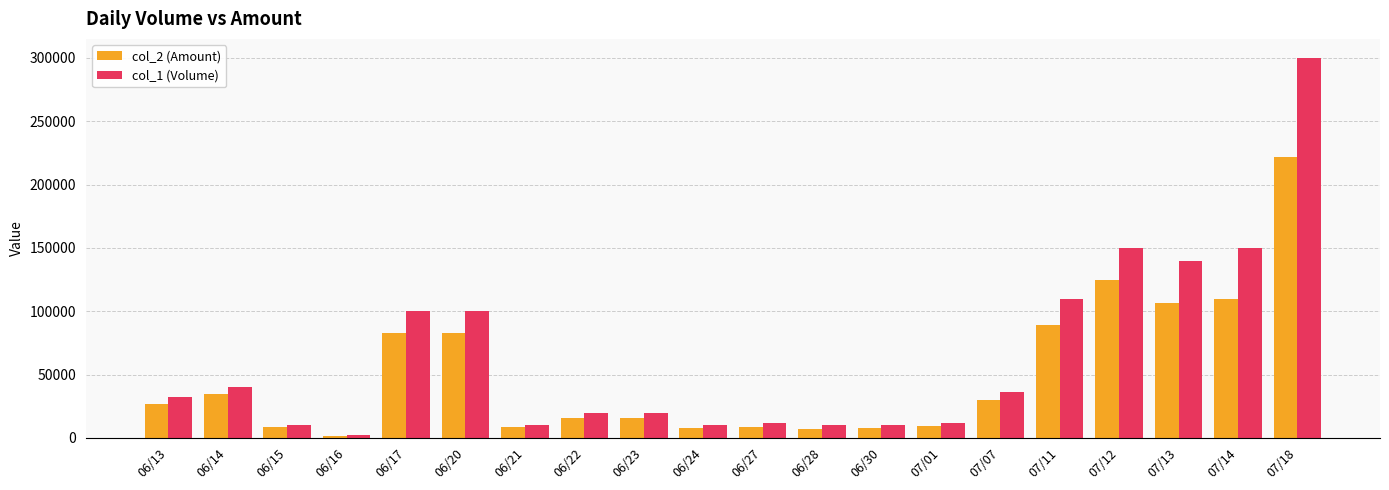

Rank the series at 06/20 from lowest to highest value.

col_2 (Amount), col_1 (Volume)